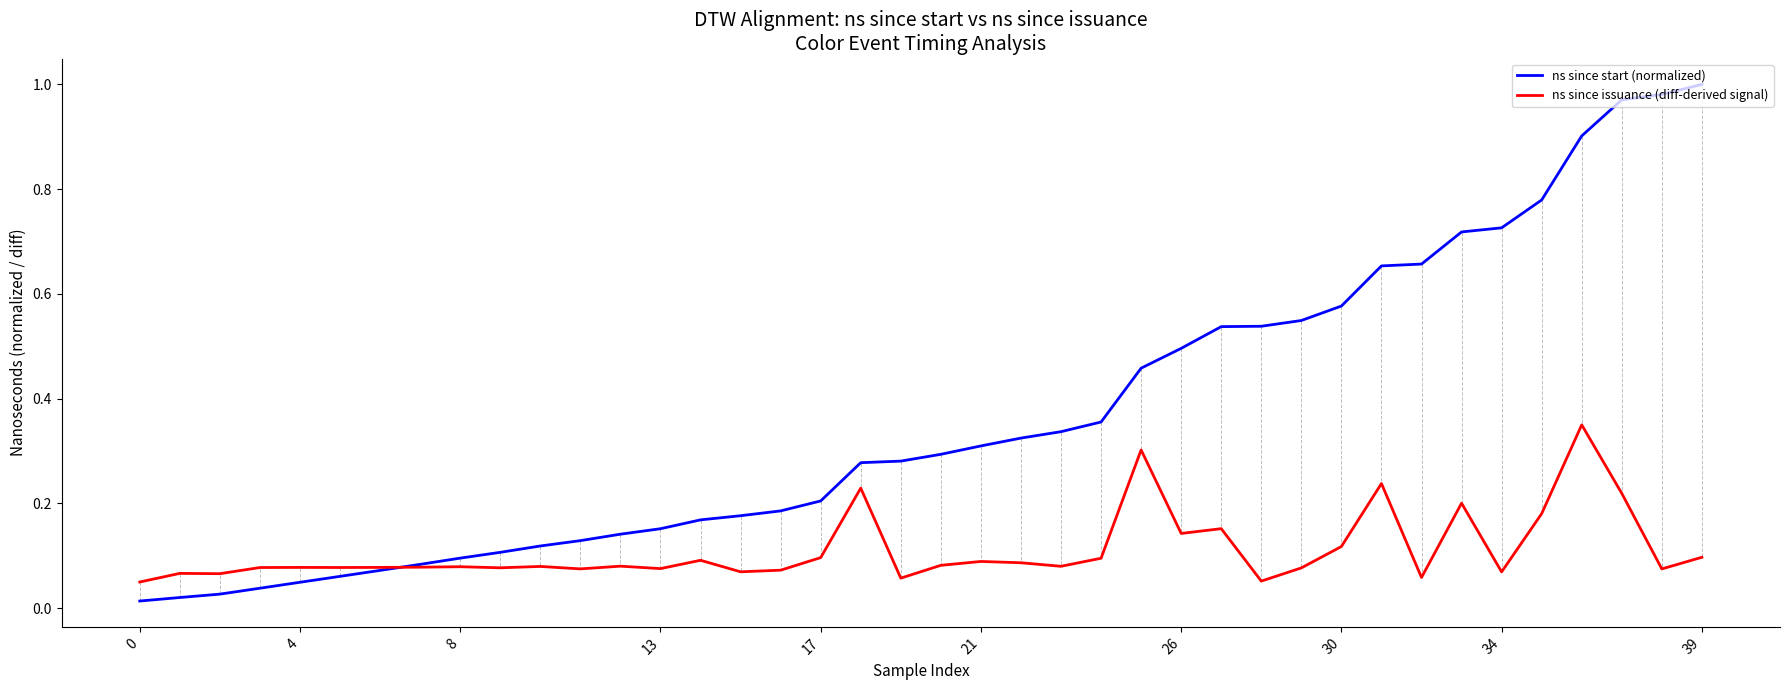

True or false: ns since start (normalized) and ns since issuance (diff-derived signal) cross at least once.

True